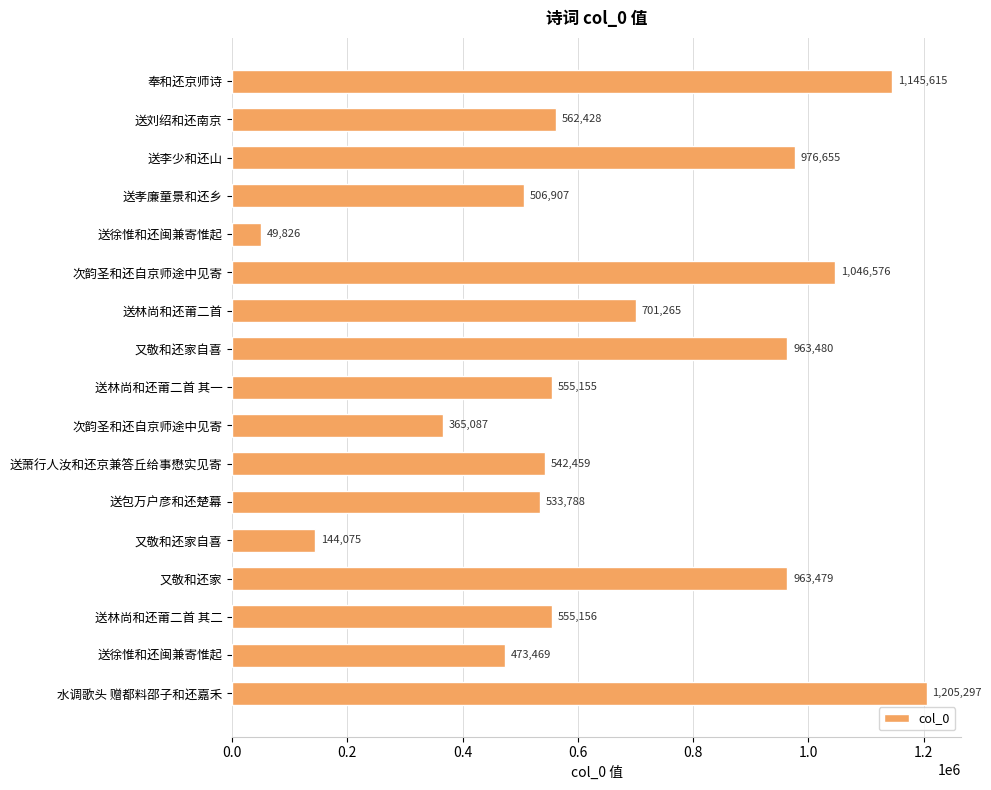

How many series are shown in this chart?

1